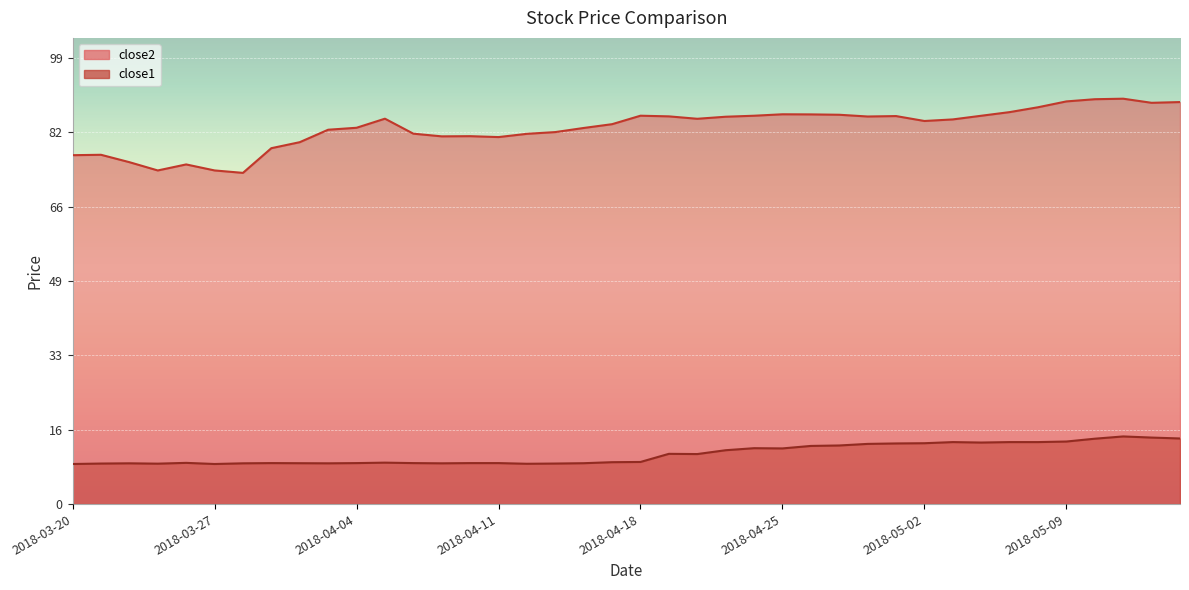

Between 2018-04-04 and 2018-04-12, which is larger?

2018-04-04